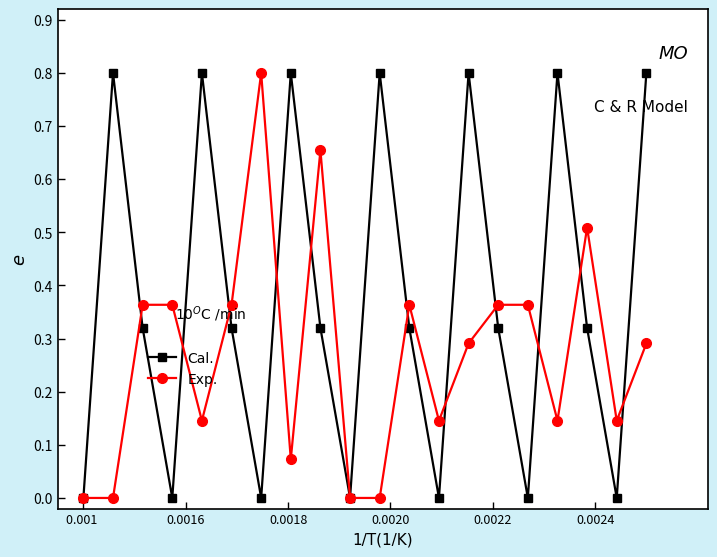

In Cal., how many points are lower than both neighbors (excluding endpoints)?

6